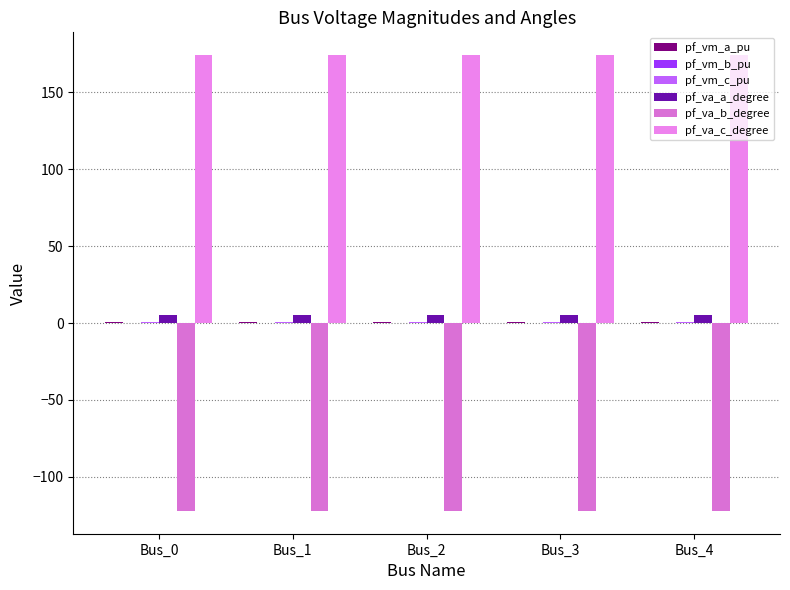

Rank the series at Bus_0 from lowest to highest value.

pf_va_b_degree, pf_vm_b_pu, pf_vm_c_pu, pf_vm_a_pu, pf_va_a_degree, pf_va_c_degree